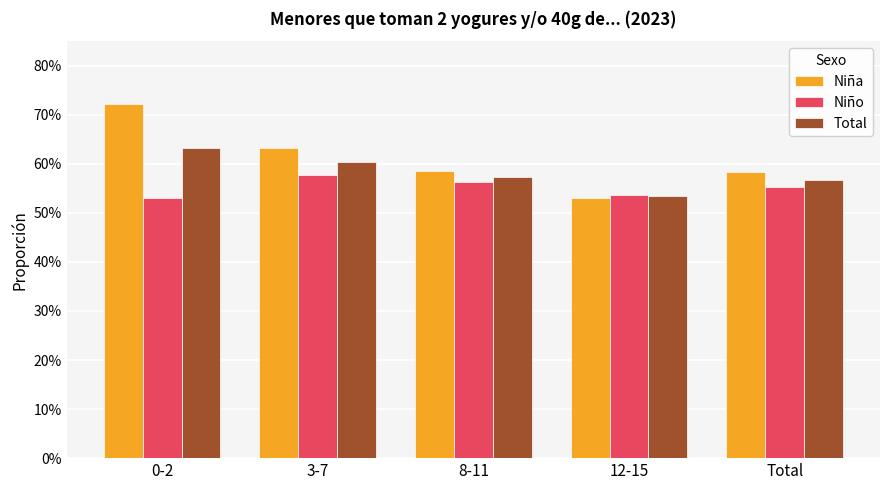

What is the label of the 2nd bar from the right?

12-15